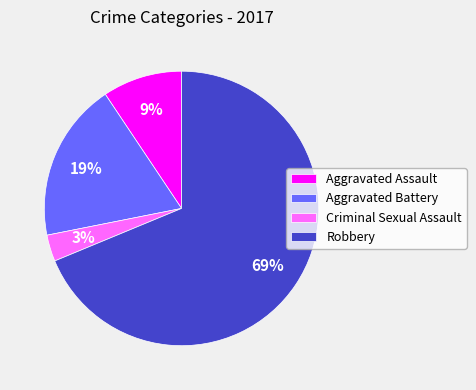

To the nearest percent, what is the difference between the Robbery and Criminal Sexual Assault slice percentages?

66%